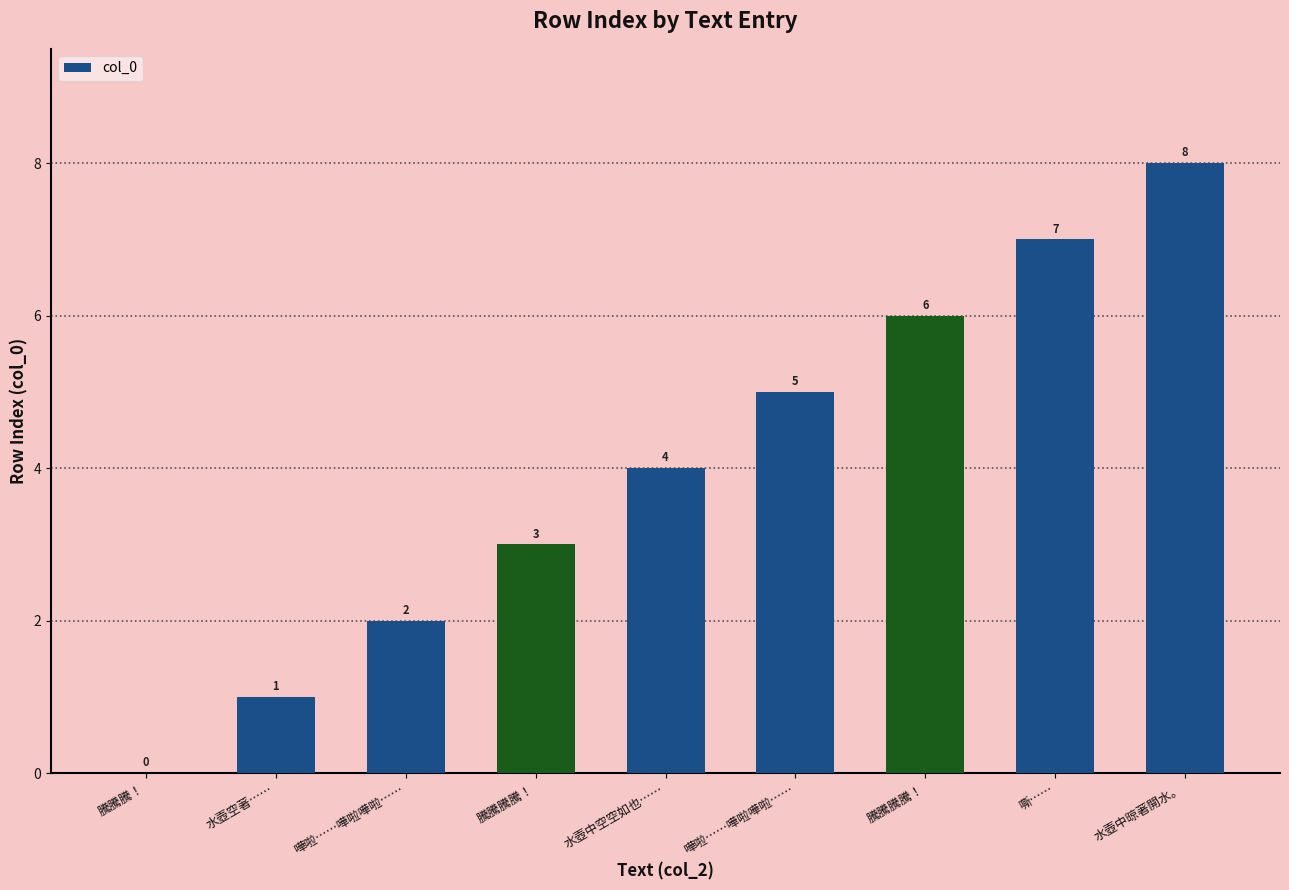

How many series are shown in this chart?

1